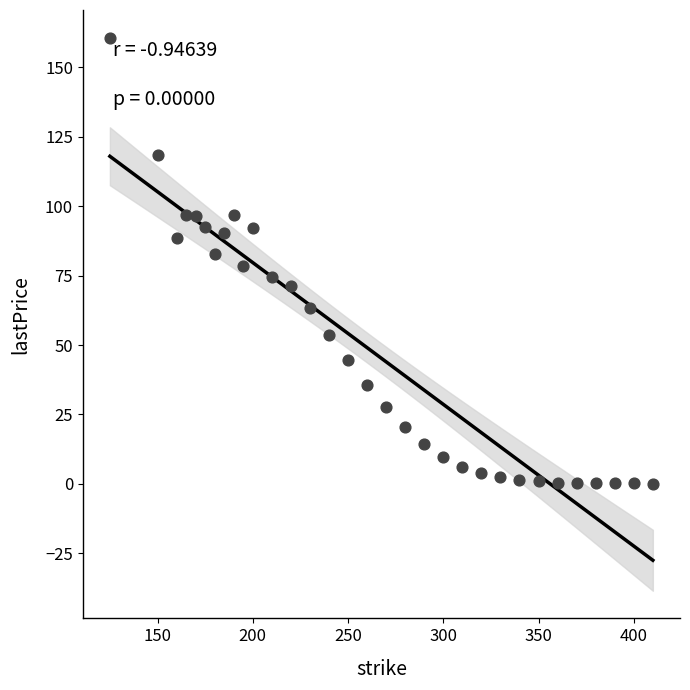

What is the range of X values (max minus min)?

285.0